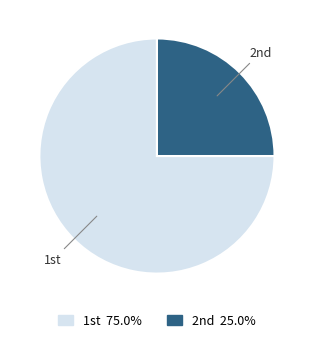

Which slice represents more than half of the pie?

1st